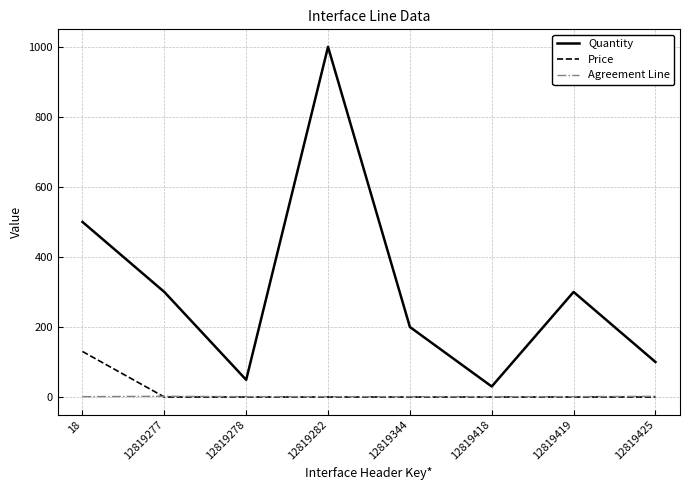

What are all the series names shown in the legend?

Quantity, Price, Agreement Line